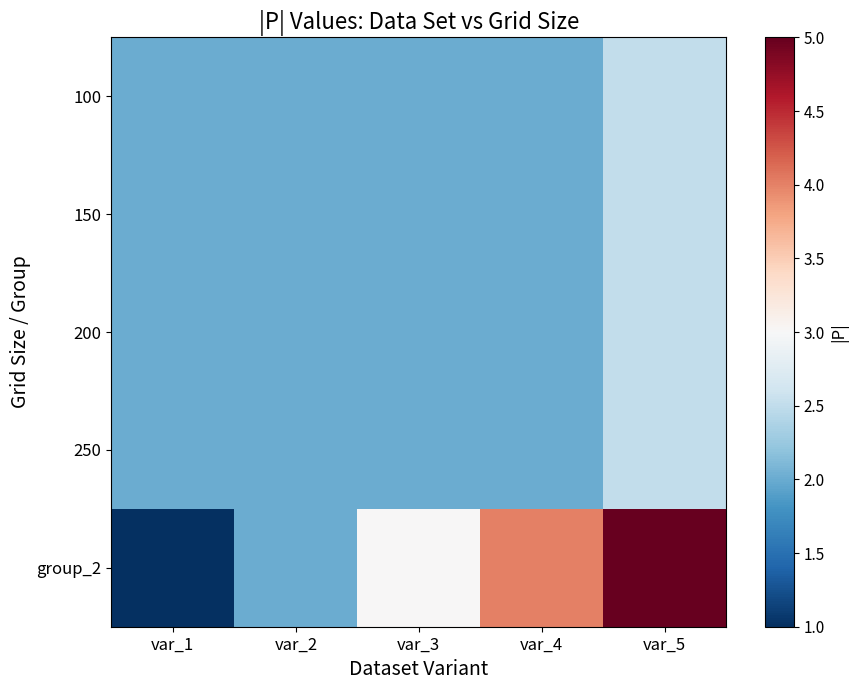

What is the greatest value displayed?

5.0